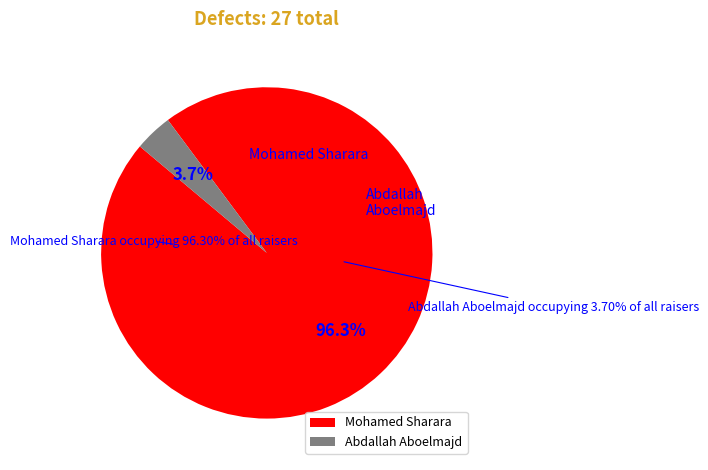

Rank the categories by value from highest to lowest.

Mohamed Sharara, Abdallah Aboelmajd